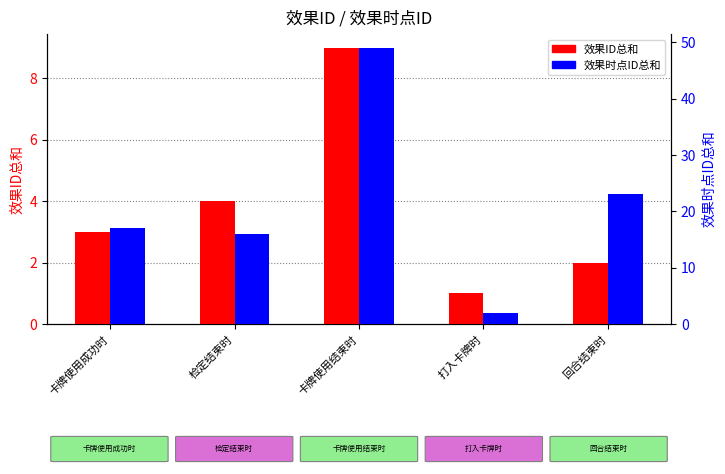

Reading right to left, what are all the values shown in this chart?

效果ID总和: 回合结束时=2	打入卡牌时=1	卡牌使用结束时=9	检定结束时=4	卡牌使用成功时=3
效果时点ID总和: 回合结束时=23	打入卡牌时=2	卡牌使用结束时=49	检定结束时=16	卡牌使用成功时=17